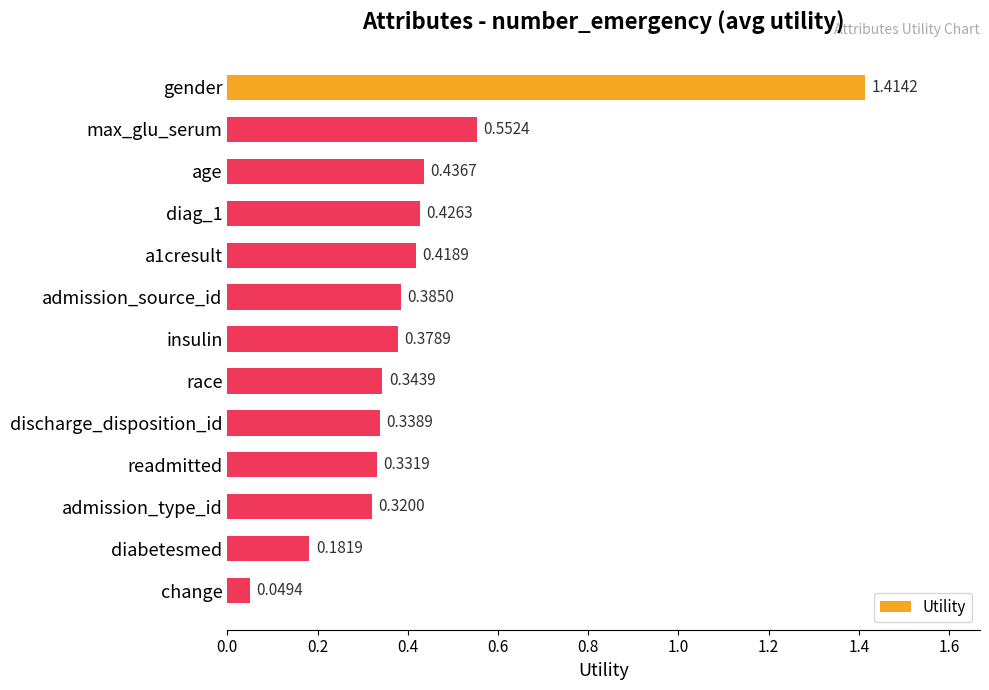

Are the bars horizontal?

Yes